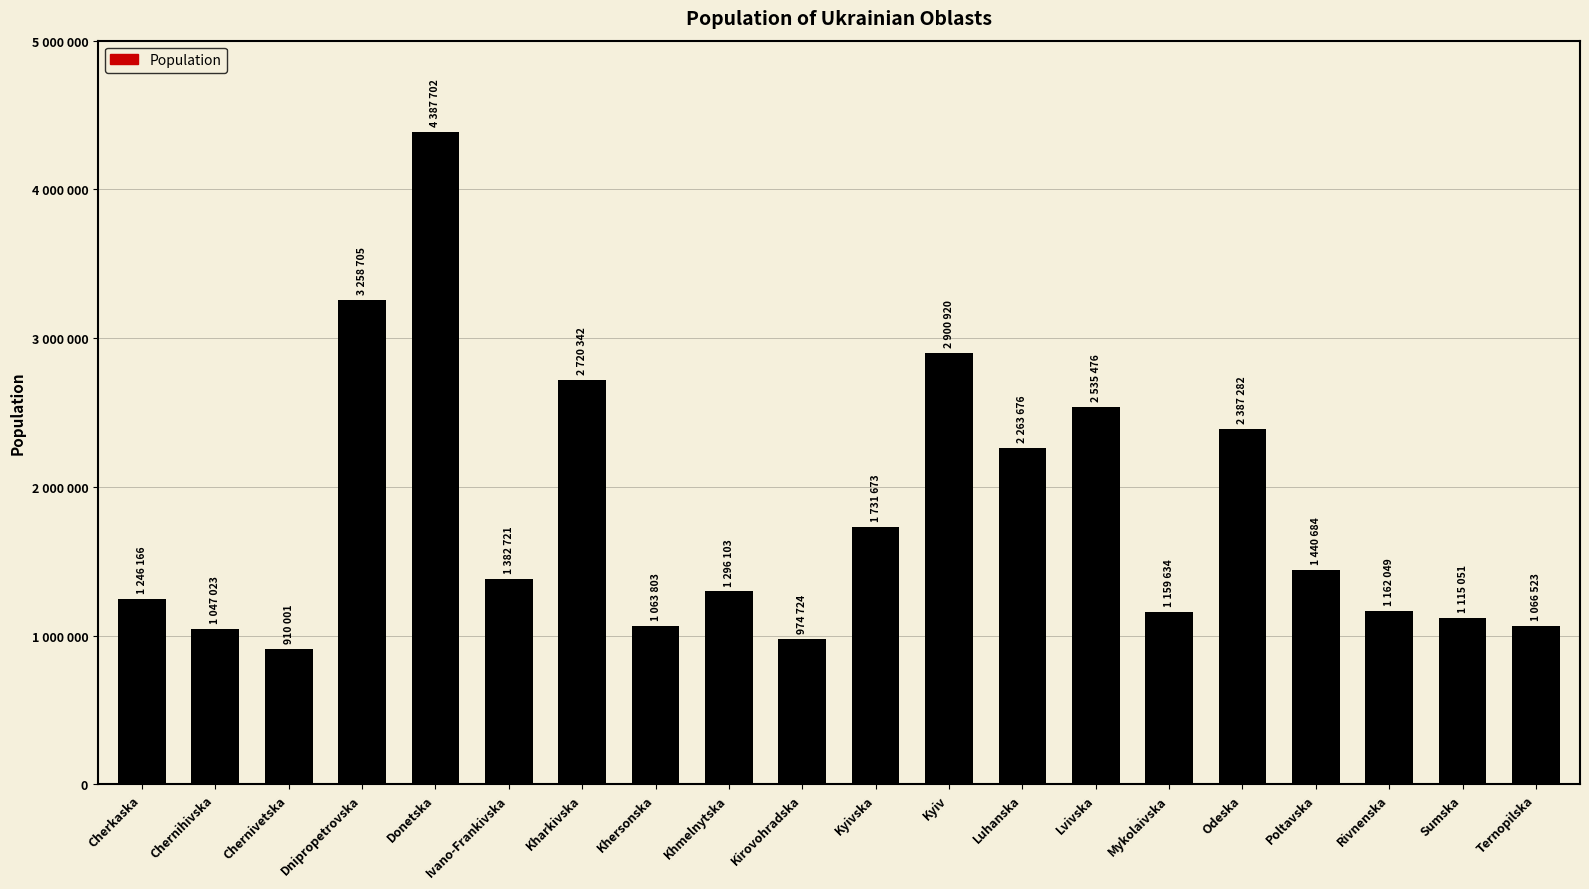

At which category does the chart reach its minimum across all series?

Chernivetska